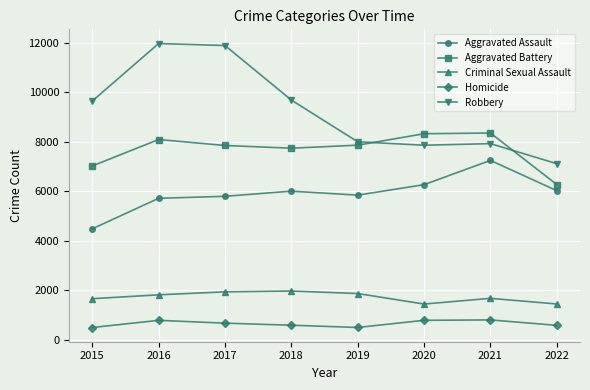

Does the chart have visible grid lines?

Yes